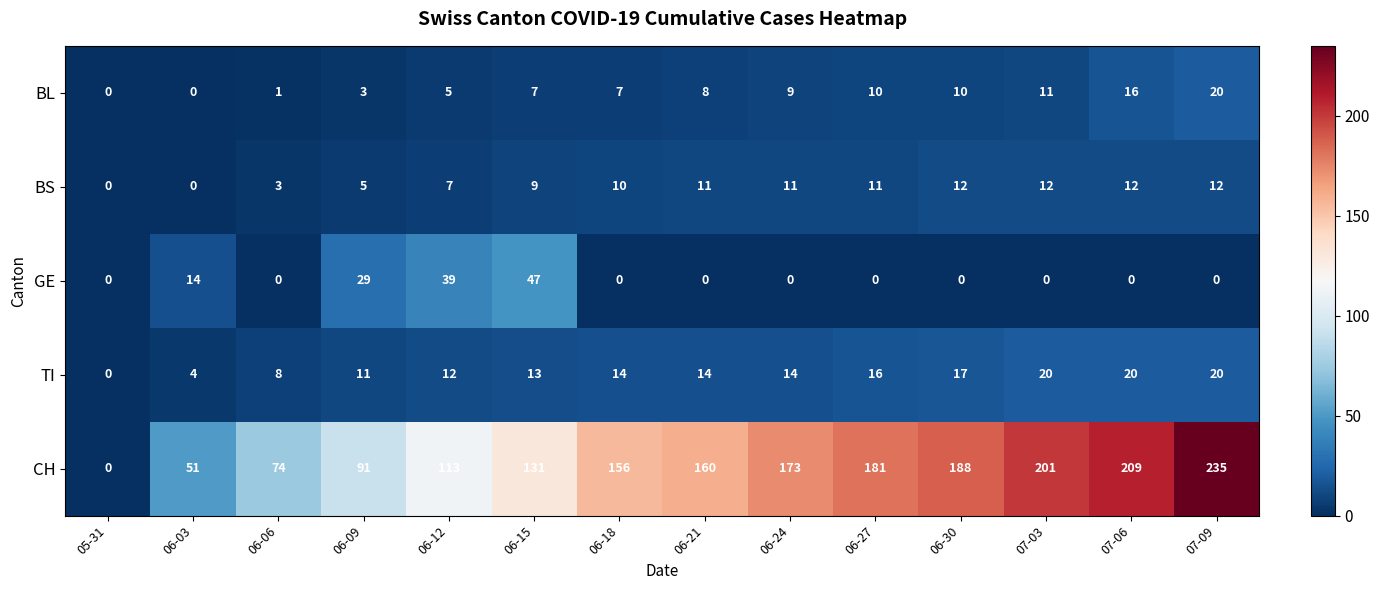

Where is CH nearest to the value 117?

06-12